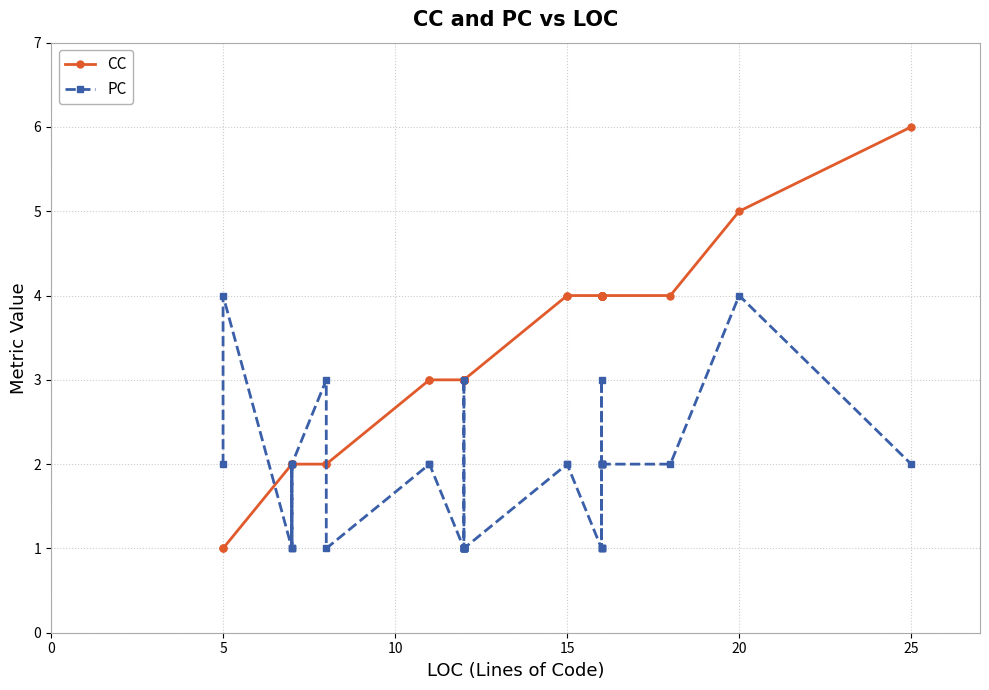

Between 5 and 20, which series saw the biggest shift?

CC